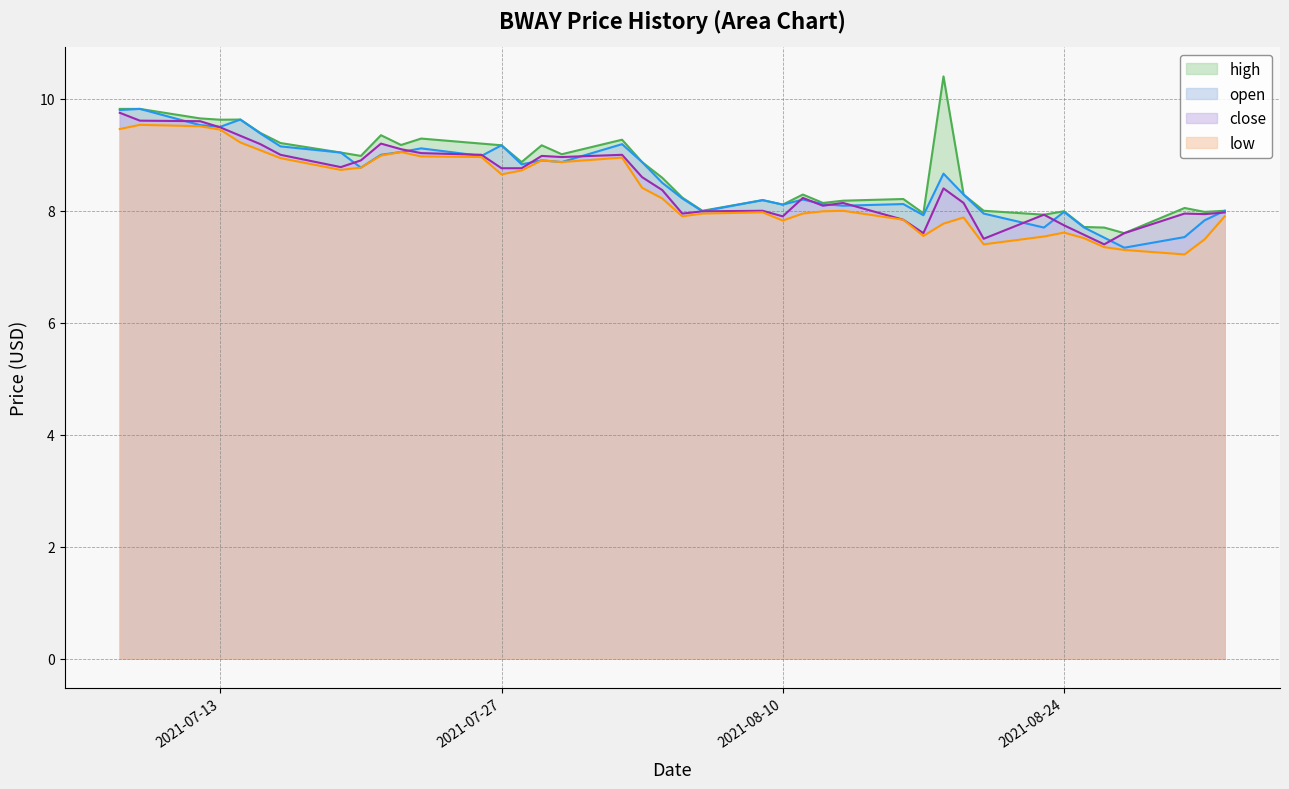

What is the label of the 35th point from the left?

2021-08-25